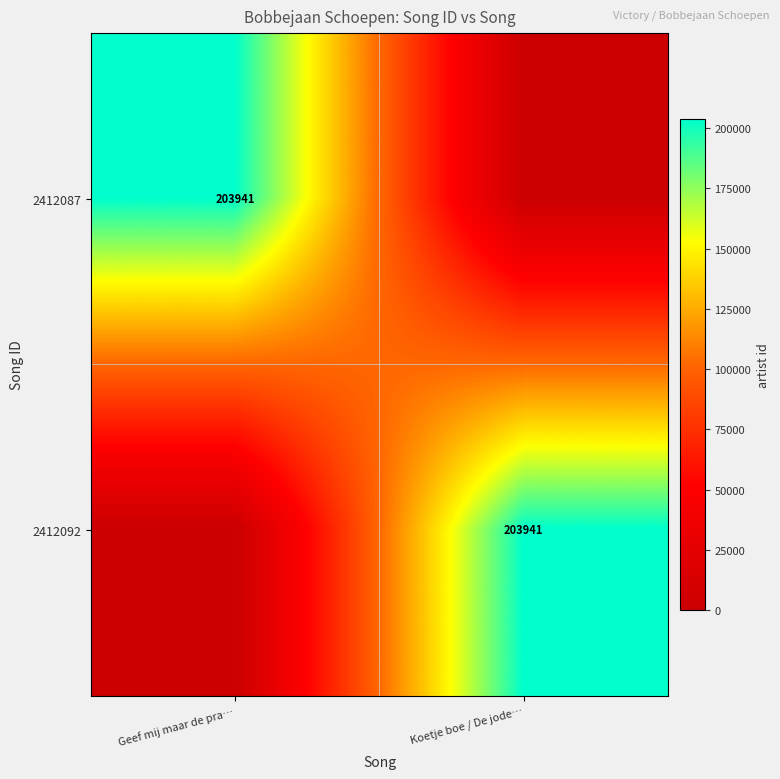

The value of 2412092 at Koetje boe / De jode… is 76145. True or false?

False